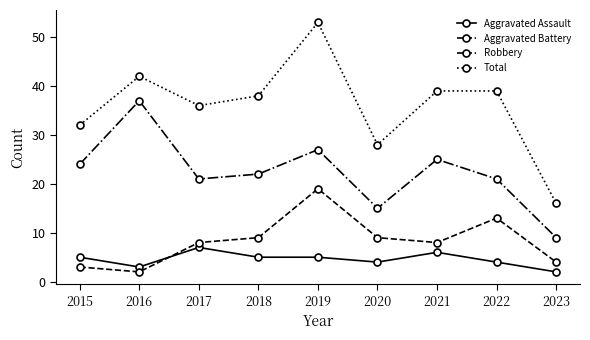

At which category does Total reach its first local peak?

2016